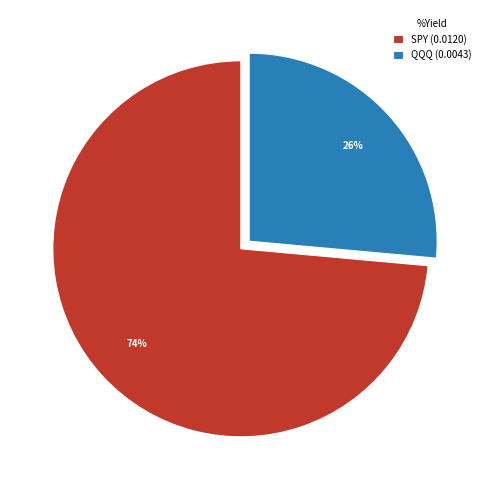

Count the number of slices in the pie.

2